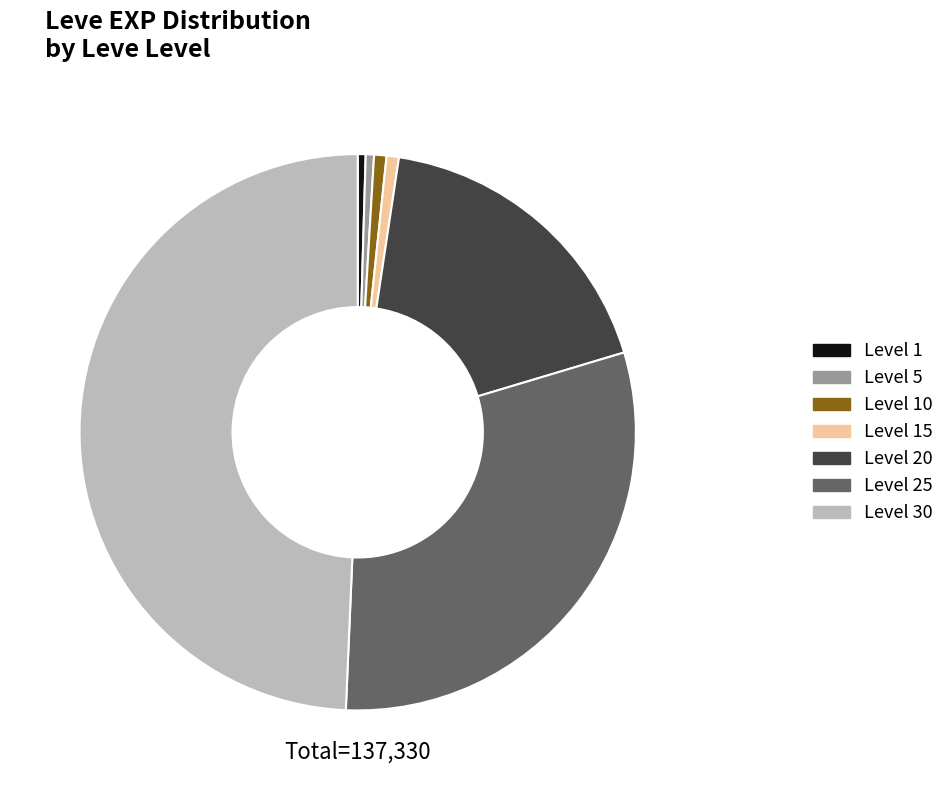

Is there a majority slice in this chart?

No